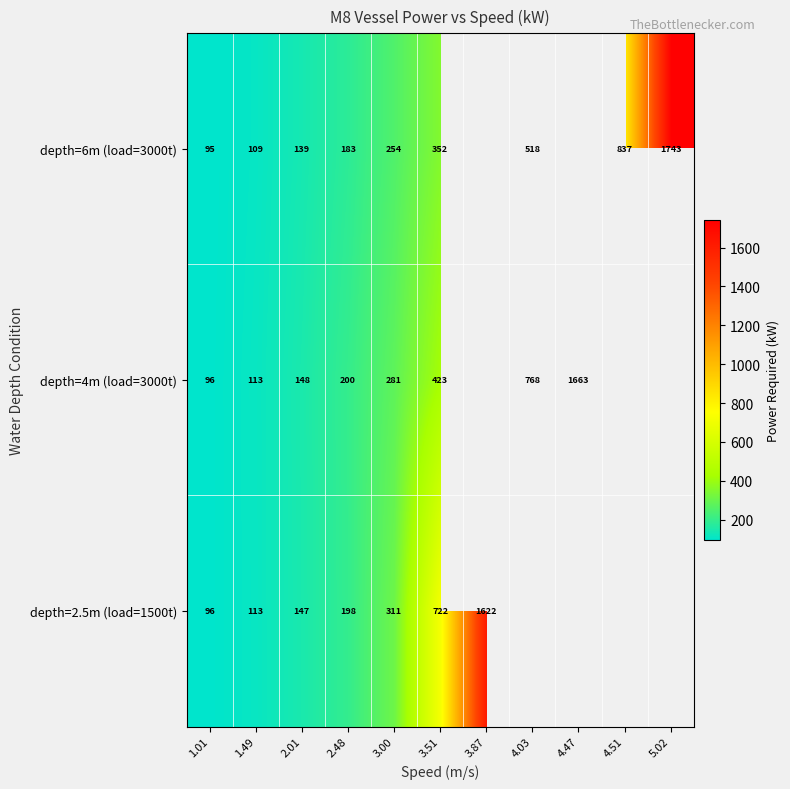

Which category has the highest value across all series?

5.02